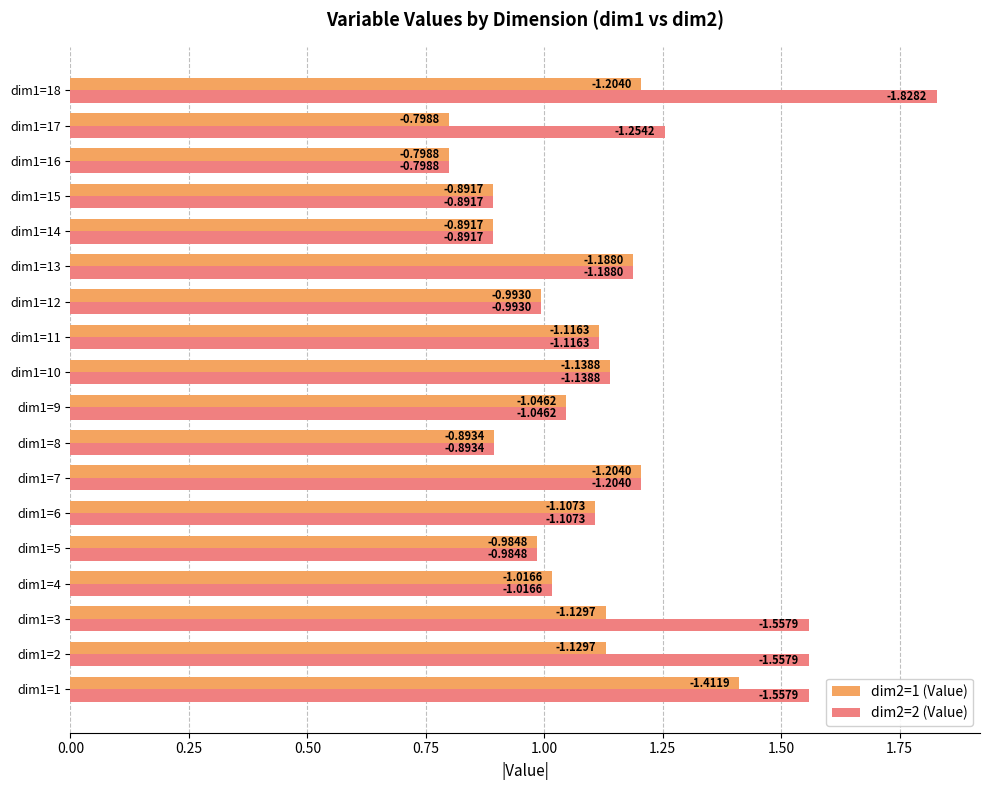

How many values in the dim2=1 (Value) series are below 1?

7